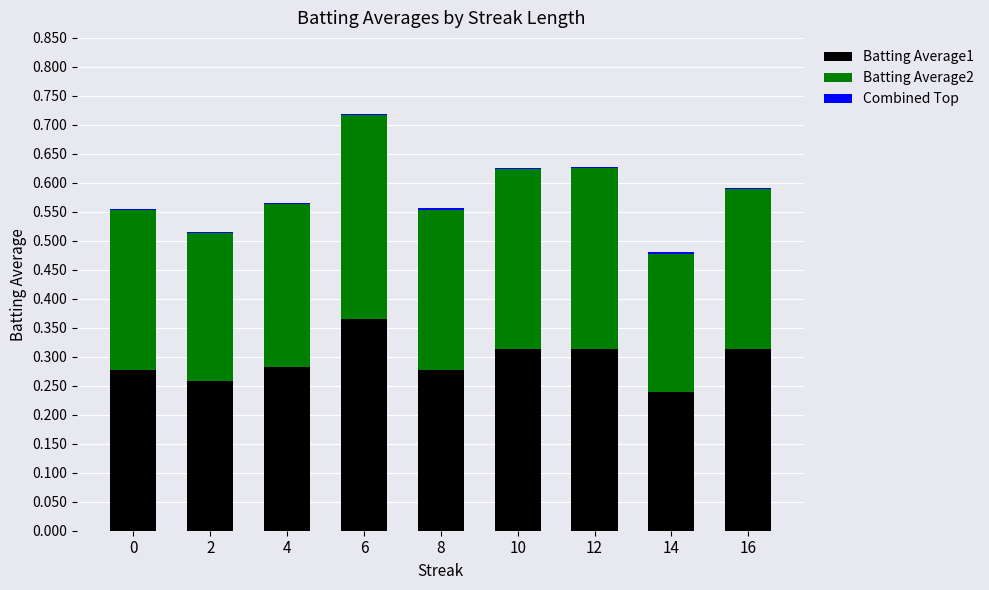

At which category is the sum across all series the highest?

6